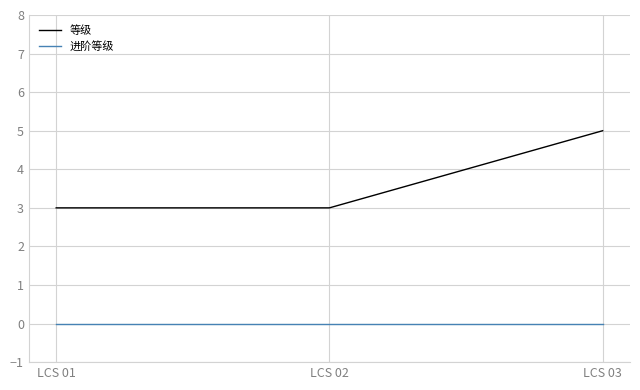

List the series in order of their overall mean, lowest first.

进阶等级, 等级